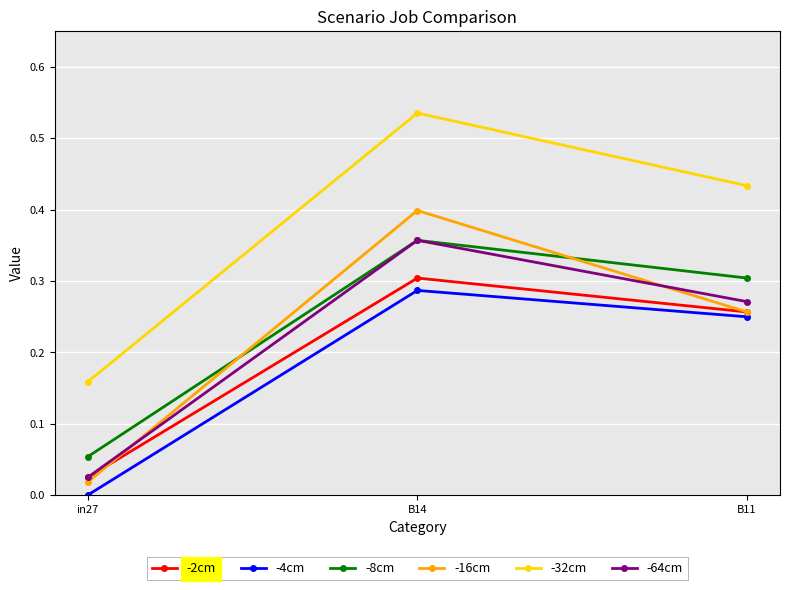

Which series has the largest range (max minus min)?

-16cm